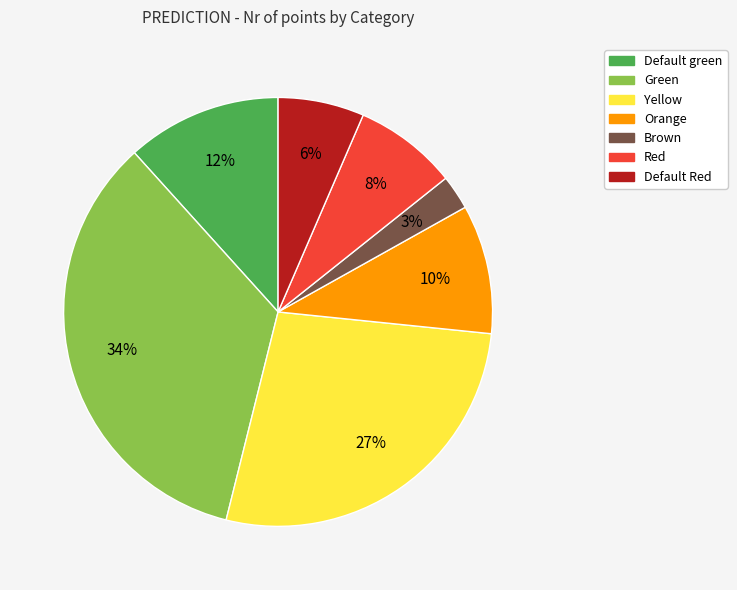

To the nearest percent, what is the difference between the Red and Default green slice percentages?

4%